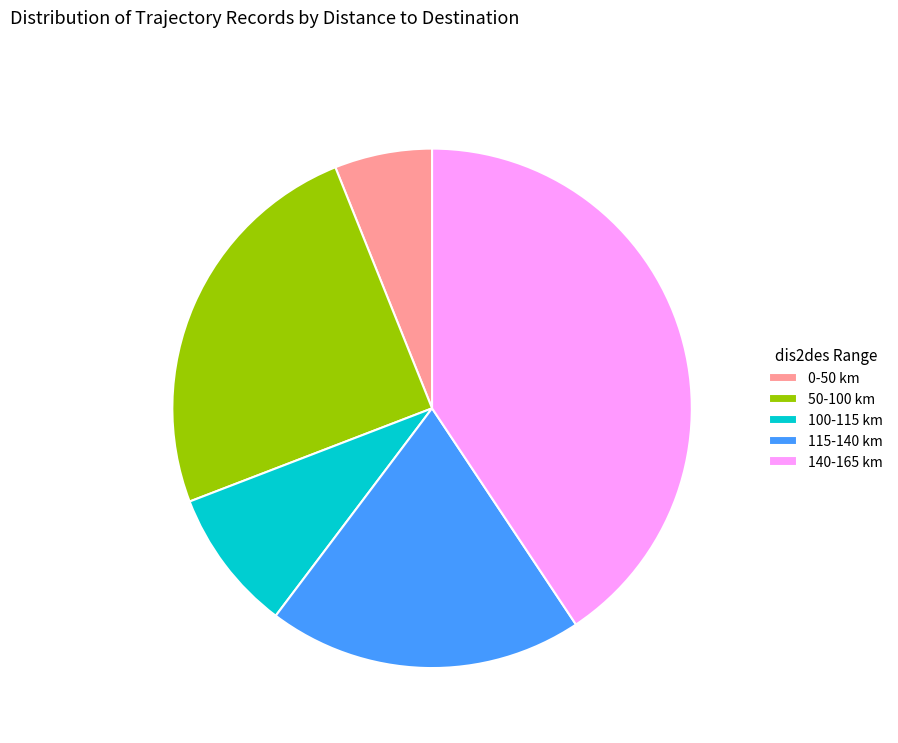

The 115-140 km slice represents 20% of the pie. True or false?

True